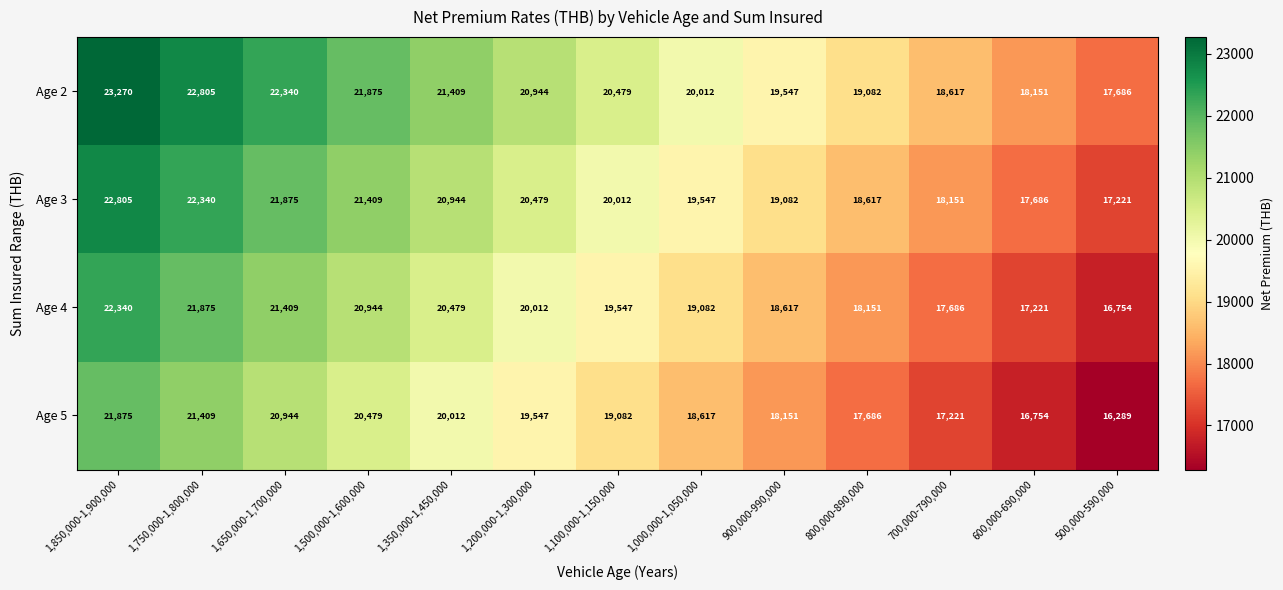

What is the difference between the highest and lowest values at 700,000-790,000?

1396